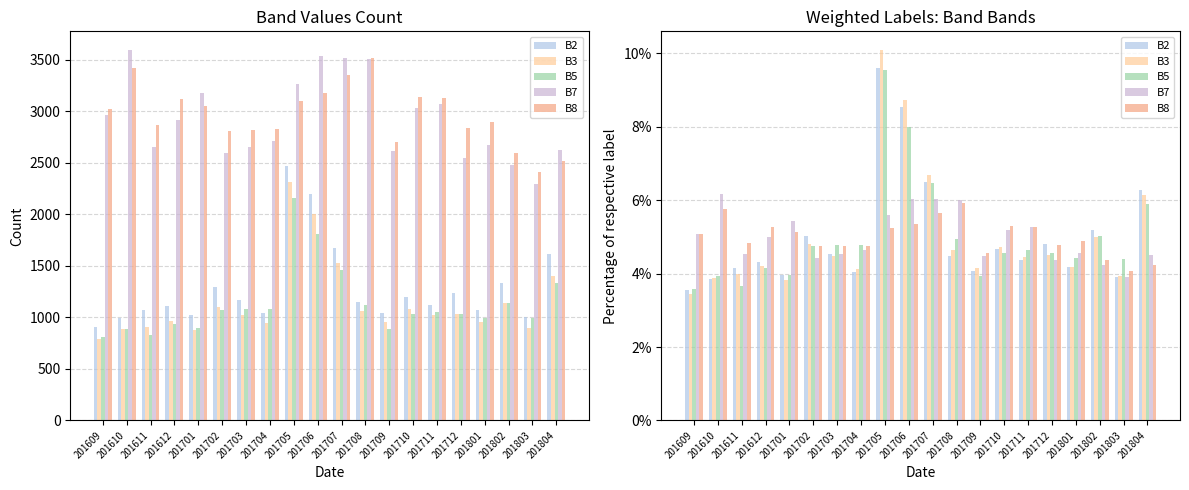

The value of B7 at 201610 is 6.2. True or false?

True